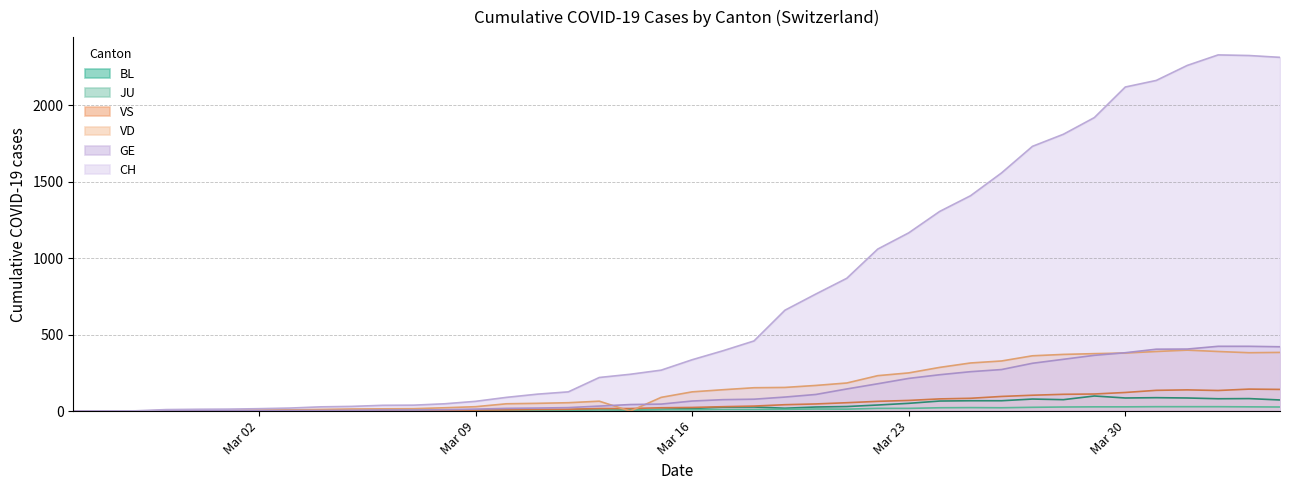

What is the label of the 5th point from the right?

2020-03-31